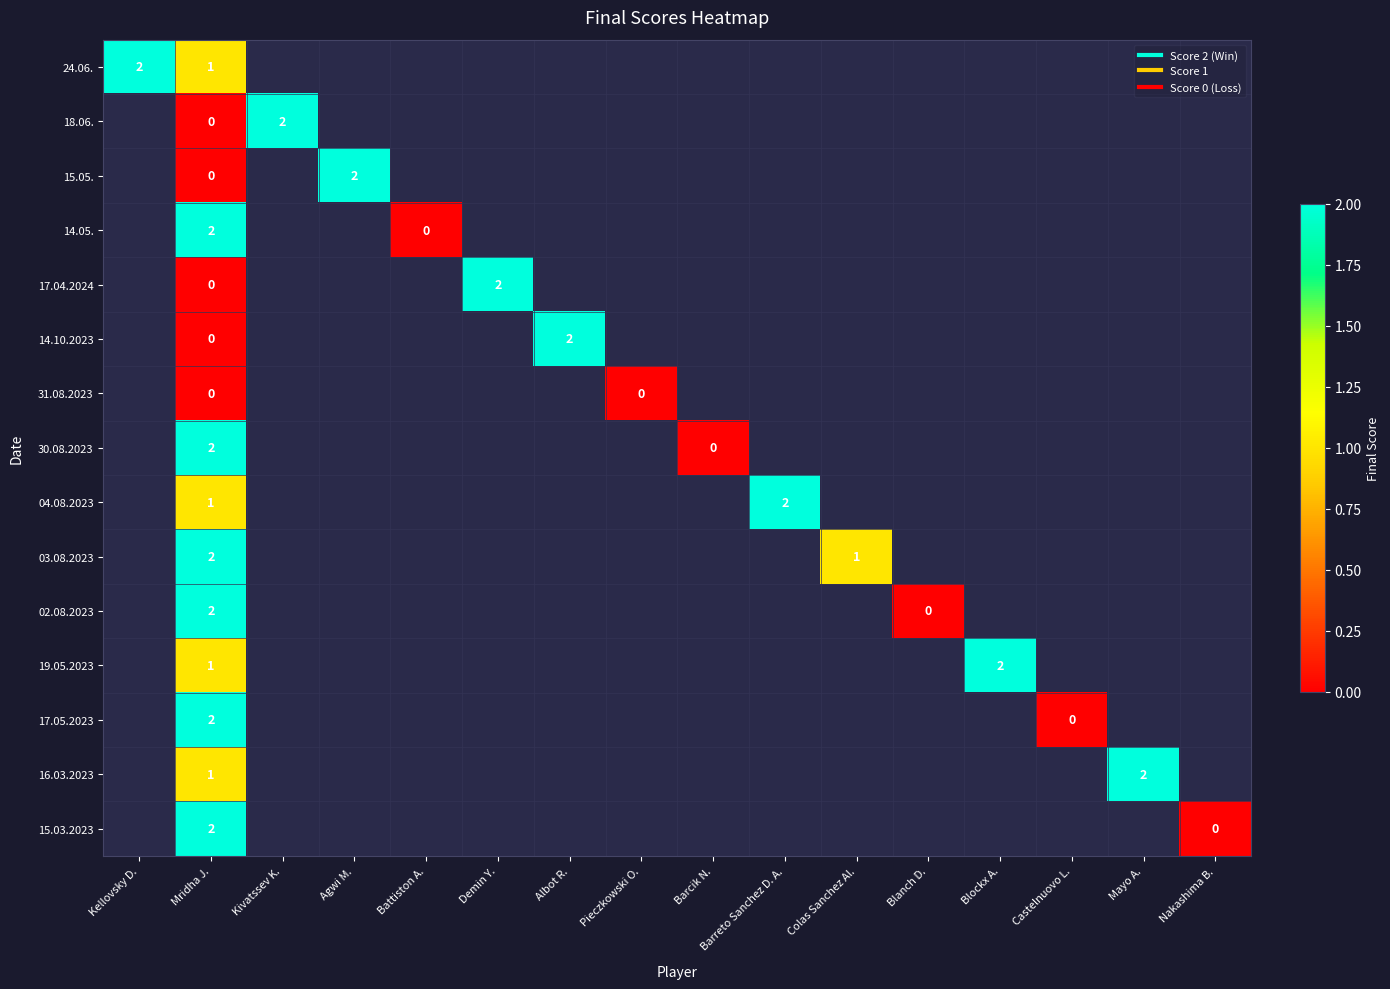

What is the maximum value shown in the chart?

2.0